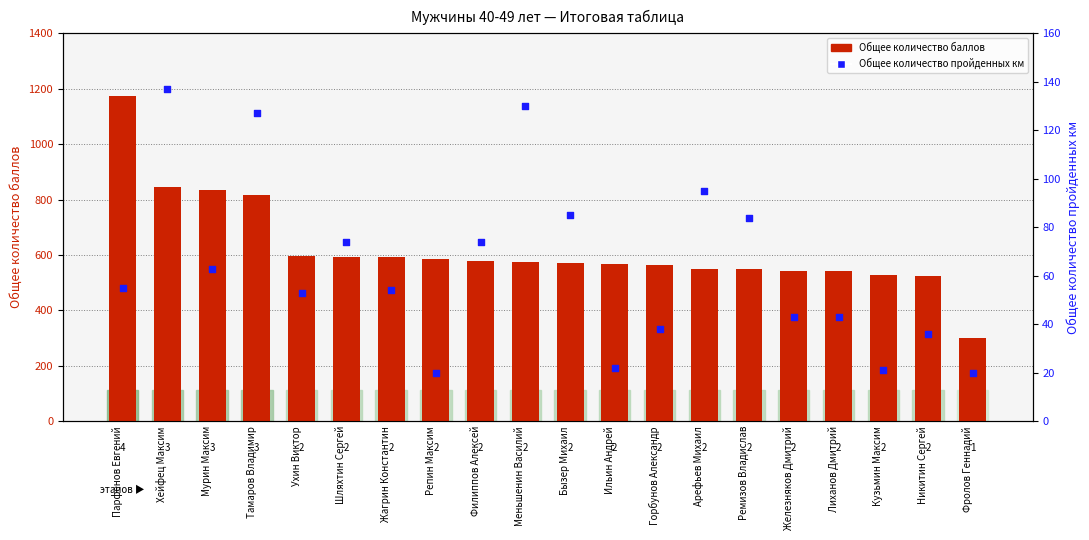

Which series has the largest Y range (max minus min)?

Общее количество баллов